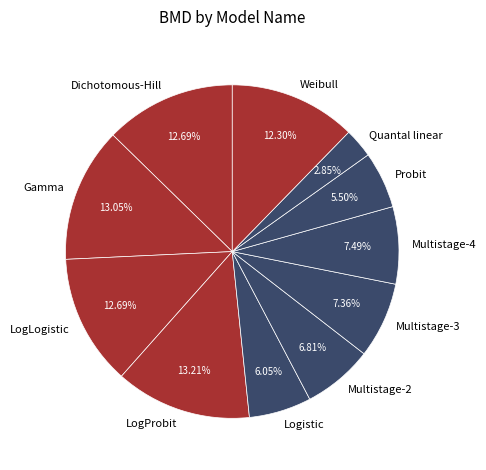

Between Logistic and Gamma, which is larger?

Gamma